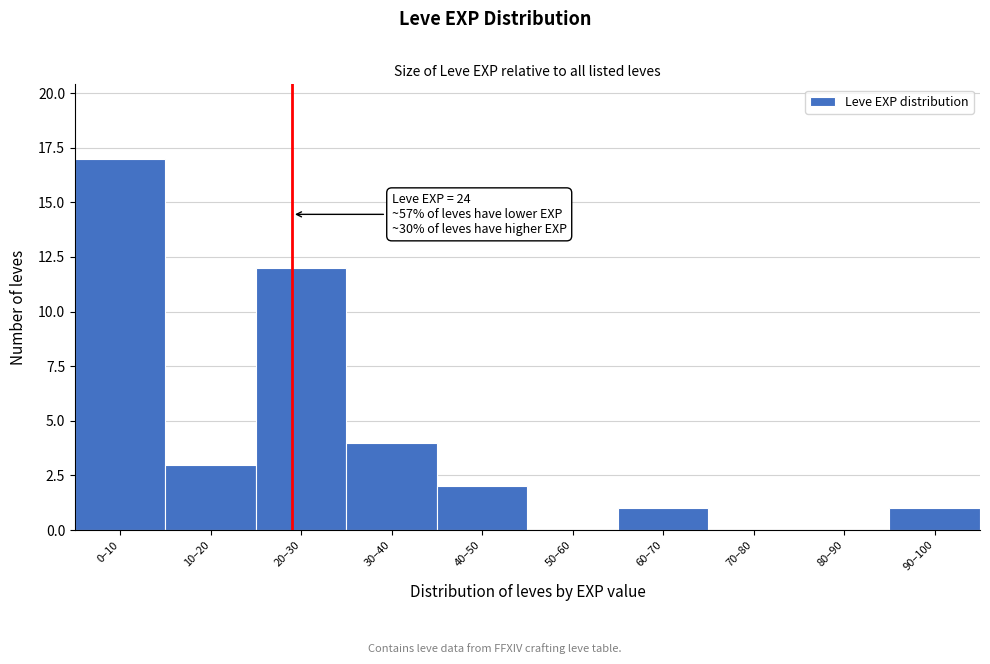

Reading right to left, extract all data points from this chart.

90–100=1	80–90=0	70–80=0	60–70=1	50–60=0	40–50=2	30–40=4	20–30=12	10–20=3	0–10=17